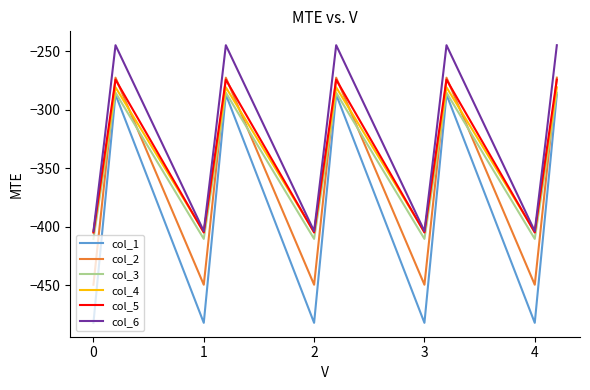

Is this an area chart (filled region under the line)?

No